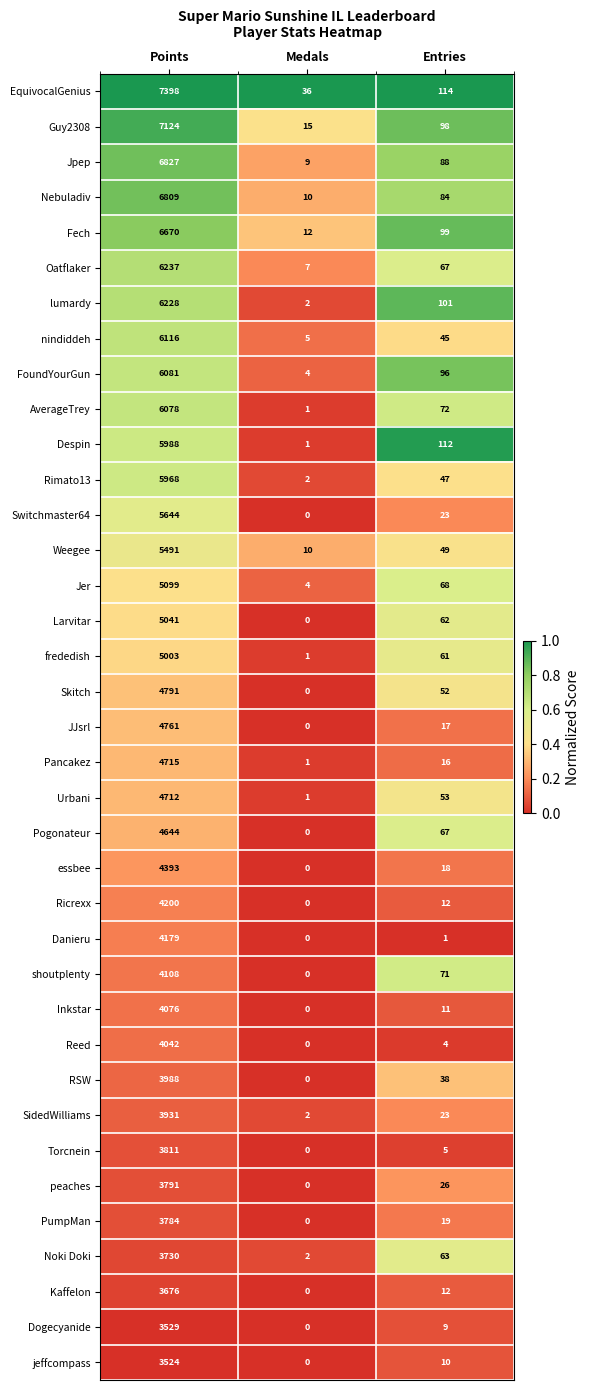

How many categories are shown in the chart?

3